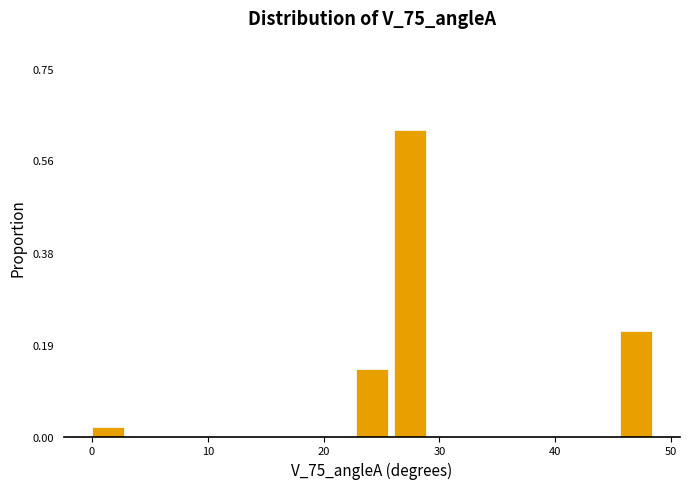

Around what value on the x-axis is the tallest bar? Give the approximate position of its centre, as read against the axis.

27